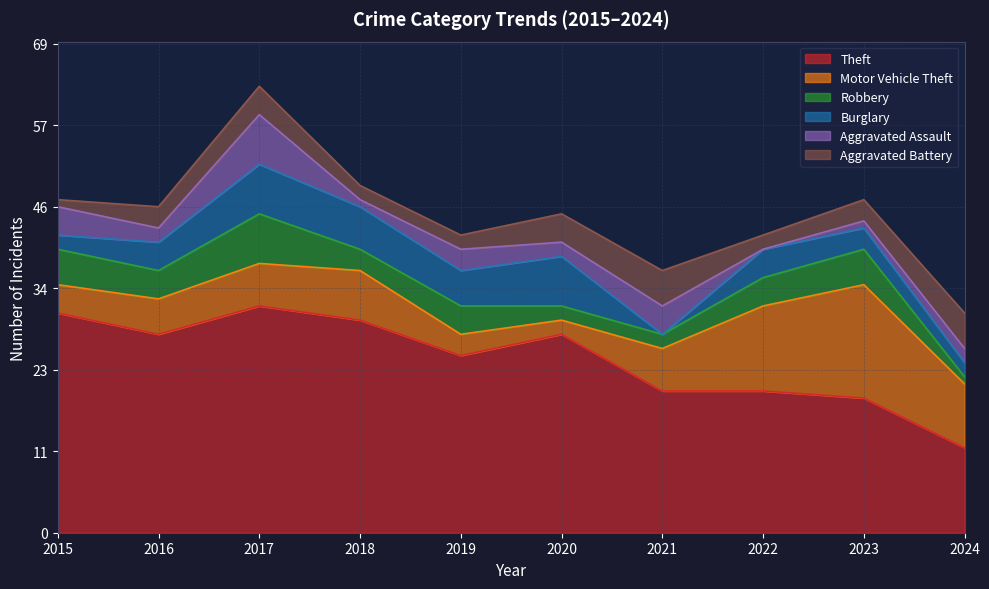

Which category has the lowest value across all series?

2021